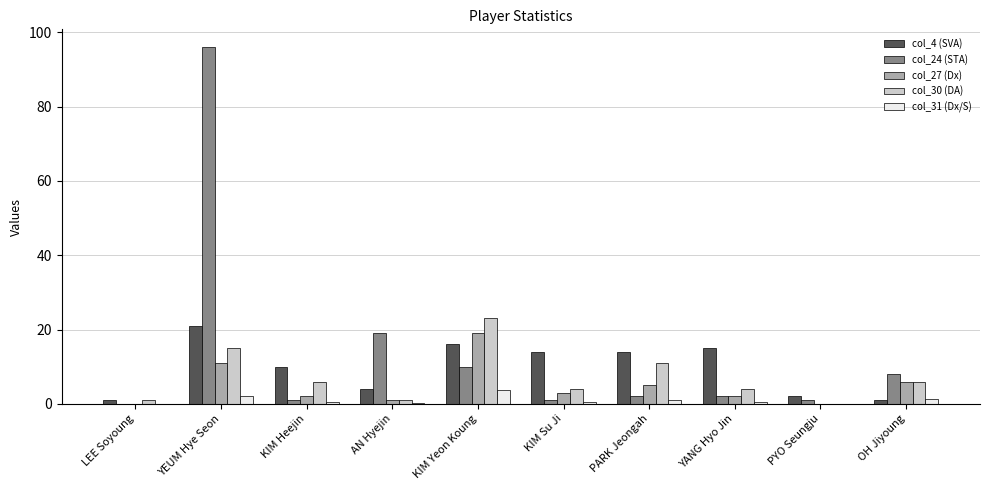

What is the maximum value for col_27 (Dx)?

19.0